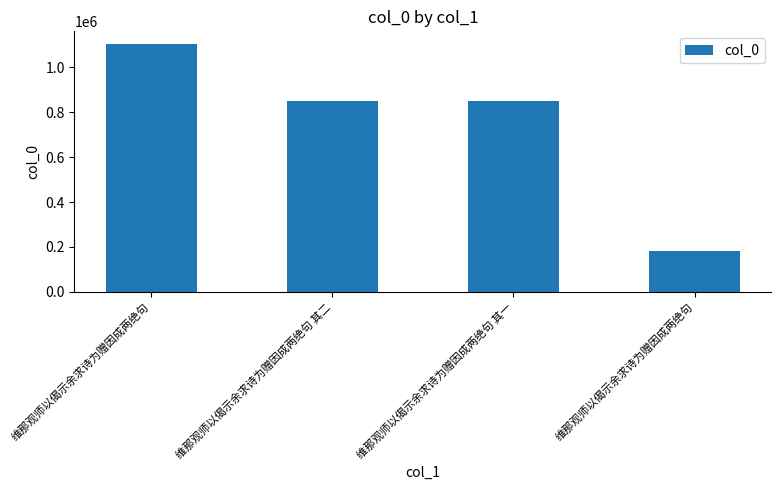

How many bars are there in total?

4